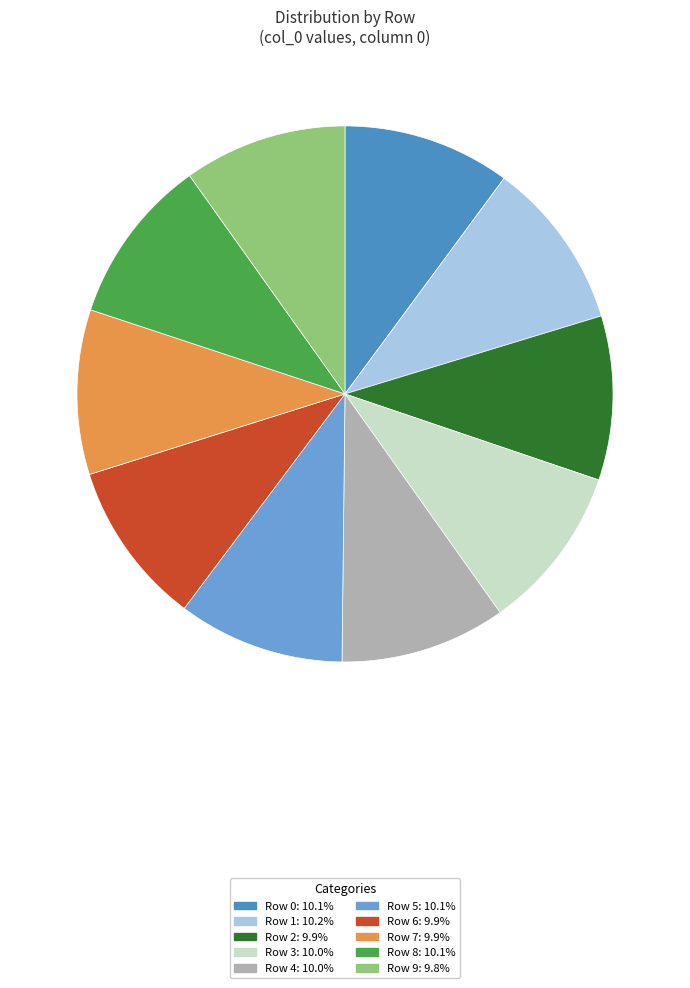

What is the ratio of the value at Row 6: 9.9% to the value at Row 5: 10.1%?

1.0